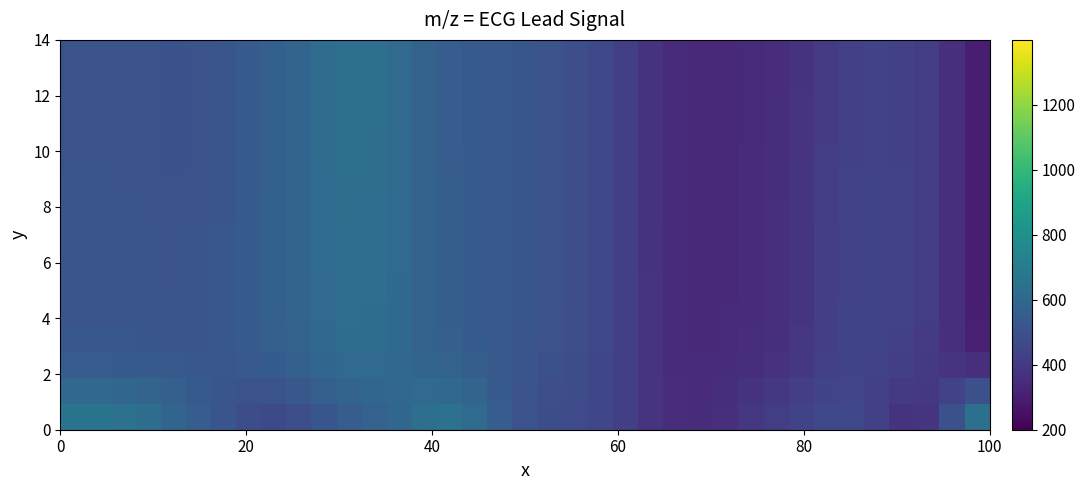

How many data points does each series have?

37